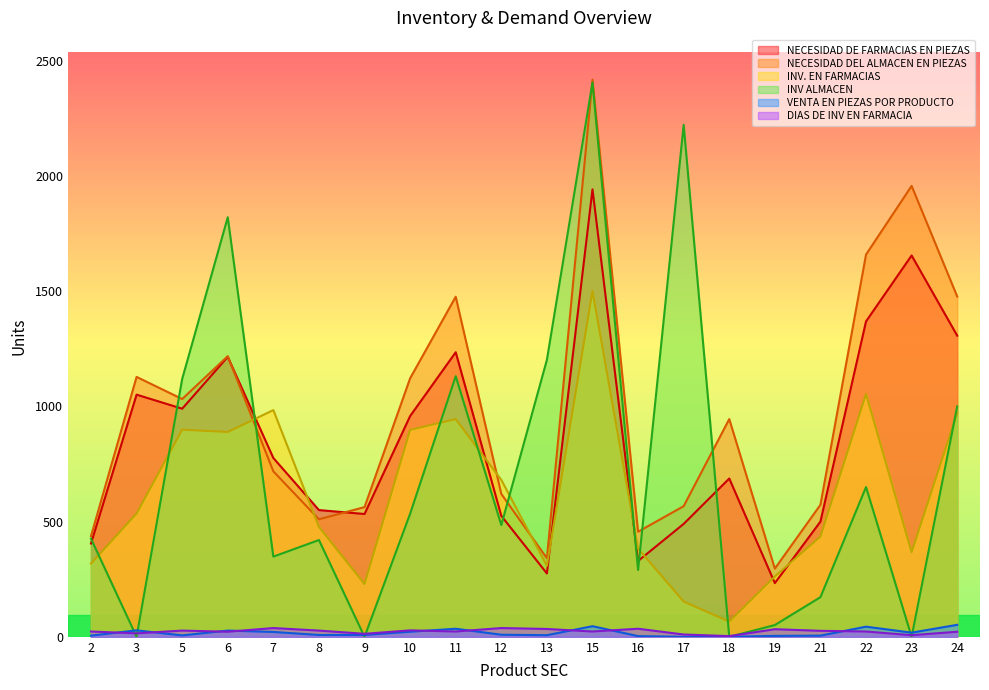

Which category has the lowest value in the VENTA EN PIEZAS POR PRODUCTO series?

17